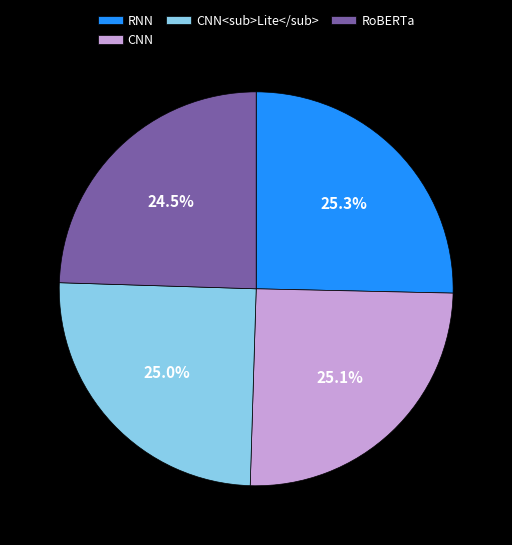

Count the number of slices in the pie.

4